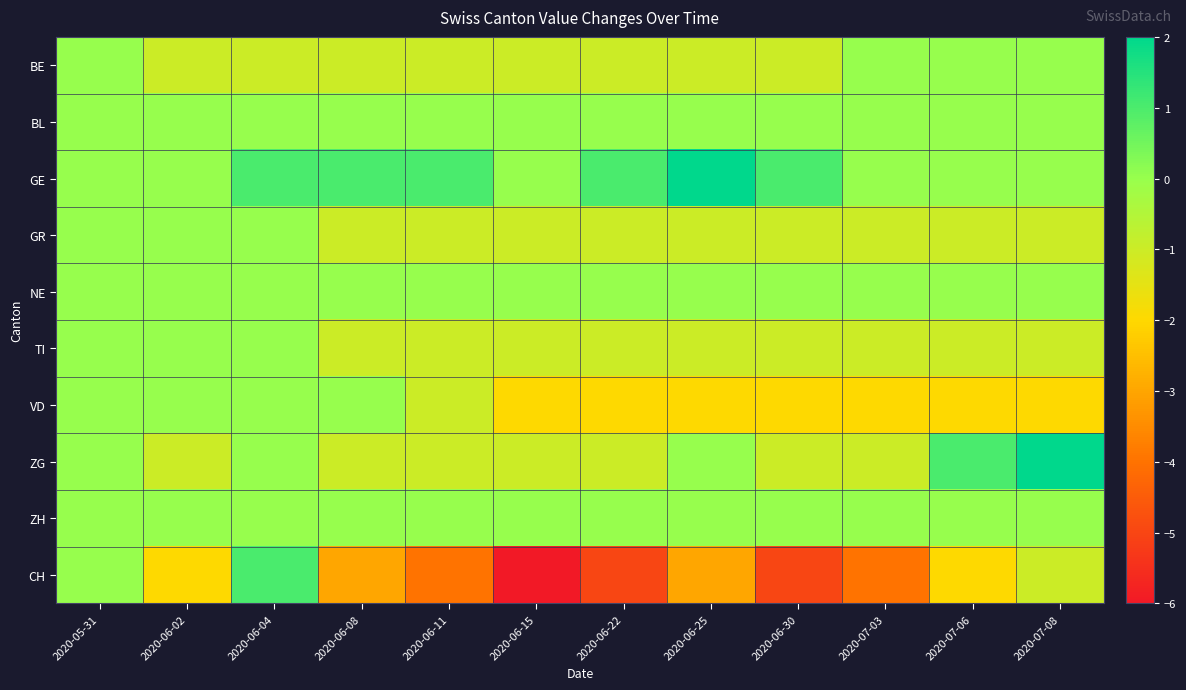

Reading left to right, list all the values displayed in this chart.

BE: 2020-05-31=0	2020-06-02=-1	2020-06-04=-1	2020-06-08=-1	2020-06-11=-1	2020-06-15=-1	2020-06-22=-1	2020-06-25=-1	2020-06-30=-1	2020-07-03=0	2020-07-06=0	2020-07-08=0
BL: 2020-05-31=0	2020-06-02=0	2020-06-04=0	2020-06-08=0	2020-06-11=0	2020-06-15=0	2020-06-22=0	2020-06-25=0	2020-06-30=0	2020-07-03=0	2020-07-06=0	2020-07-08=0
GE: 2020-05-31=0	2020-06-02=0	2020-06-04=1	2020-06-08=1	2020-06-11=1	2020-06-15=0	2020-06-22=1	2020-06-25=2	2020-06-30=1	2020-07-03=0	2020-07-06=0	2020-07-08=0
GR: 2020-05-31=0	2020-06-02=0	2020-06-04=0	2020-06-08=-1	2020-06-11=-1	2020-06-15=-1	2020-06-22=-1	2020-06-25=-1	2020-06-30=-1	2020-07-03=-1	2020-07-06=-1	2020-07-08=-1
NE: 2020-05-31=0	2020-06-02=0	2020-06-04=0	2020-06-08=0	2020-06-11=0	2020-06-15=0	2020-06-22=0	2020-06-25=0	2020-06-30=0	2020-07-03=0	2020-07-06=0	2020-07-08=0
TI: 2020-05-31=0	2020-06-02=0	2020-06-04=0	2020-06-08=-1	2020-06-11=-1	2020-06-15=-1	2020-06-22=-1	2020-06-25=-1	2020-06-30=-1	2020-07-03=-1	2020-07-06=-1	2020-07-08=-1
VD: 2020-05-31=0	2020-06-02=0	2020-06-04=0	2020-06-08=0	2020-06-11=-1	2020-06-15=-2	2020-06-22=-2	2020-06-25=-2	2020-06-30=-2	2020-07-03=-2	2020-07-06=-2	2020-07-08=-2
ZG: 2020-05-31=0	2020-06-02=-1	2020-06-04=0	2020-06-08=-1	2020-06-11=-1	2020-06-15=-1	2020-06-22=-1	2020-06-25=0	2020-06-30=-1	2020-07-03=-1	2020-07-06=1	2020-07-08=2
ZH: 2020-05-31=0	2020-06-02=0	2020-06-04=0	2020-06-08=0	2020-06-11=0	2020-06-15=0	2020-06-22=0	2020-06-25=0	2020-06-30=0	2020-07-03=0	2020-07-06=0	2020-07-08=0
CH: 2020-05-31=0	2020-06-02=-2	2020-06-04=1	2020-06-08=-3	2020-06-11=-4	2020-06-15=-6	2020-06-22=-5	2020-06-25=-3	2020-06-30=-5	2020-07-03=-4	2020-07-06=-2	2020-07-08=-1